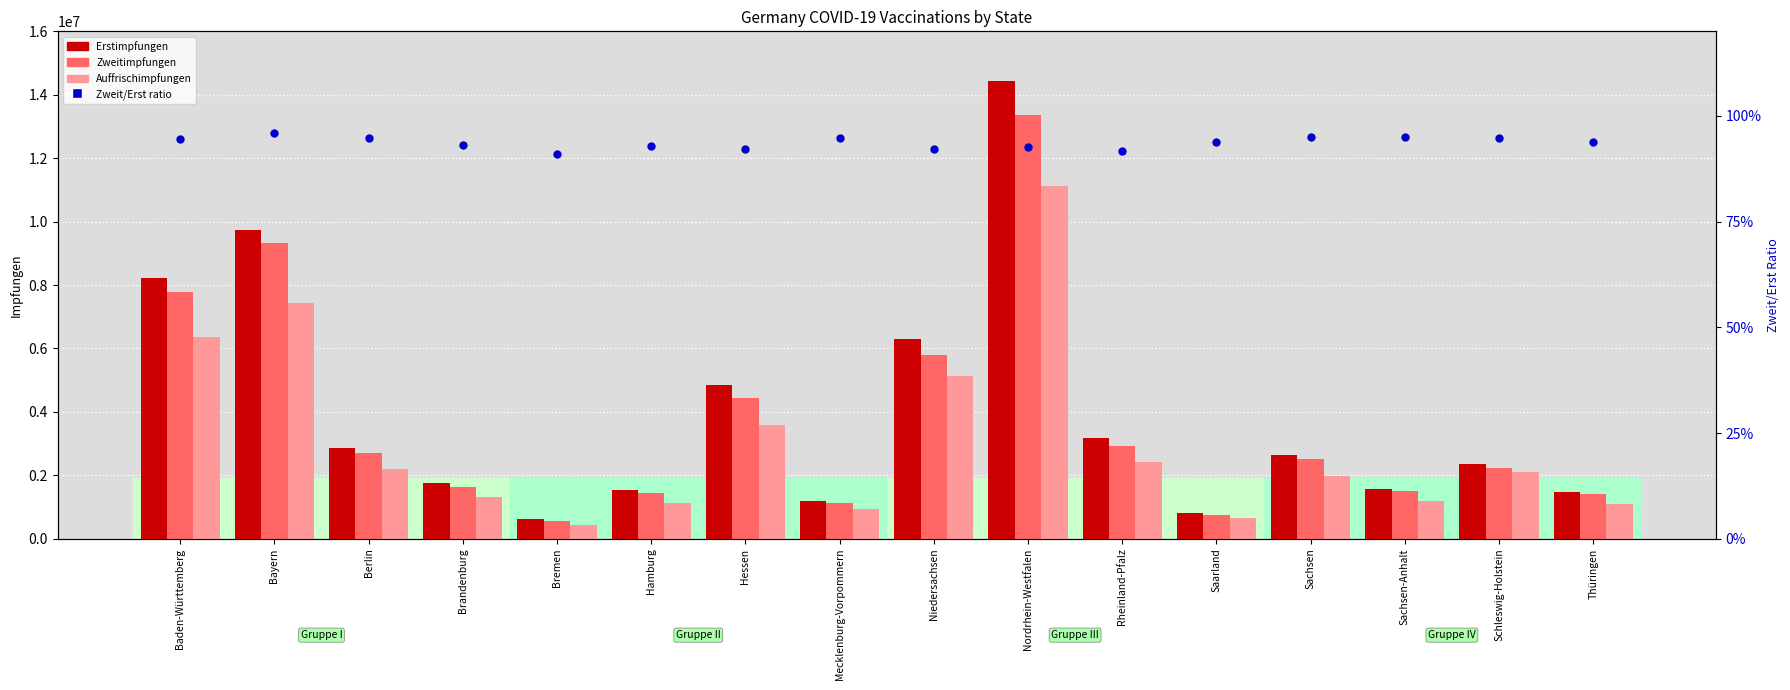

At how many categories does at least one series exceed 10941937?

1